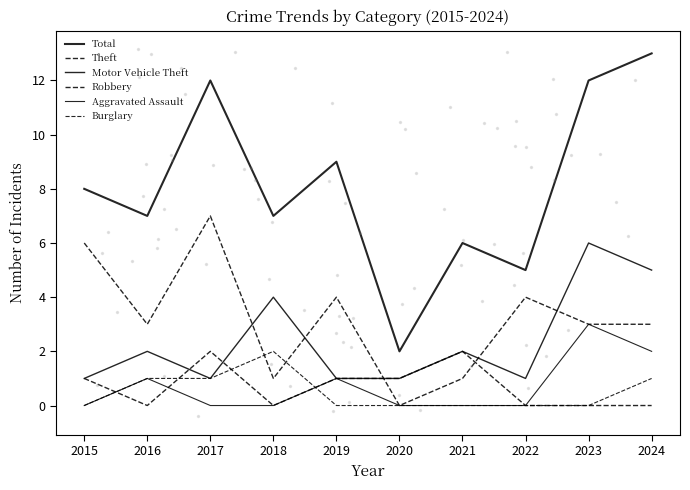

At which category does the chart reach its minimum across all series?

2020